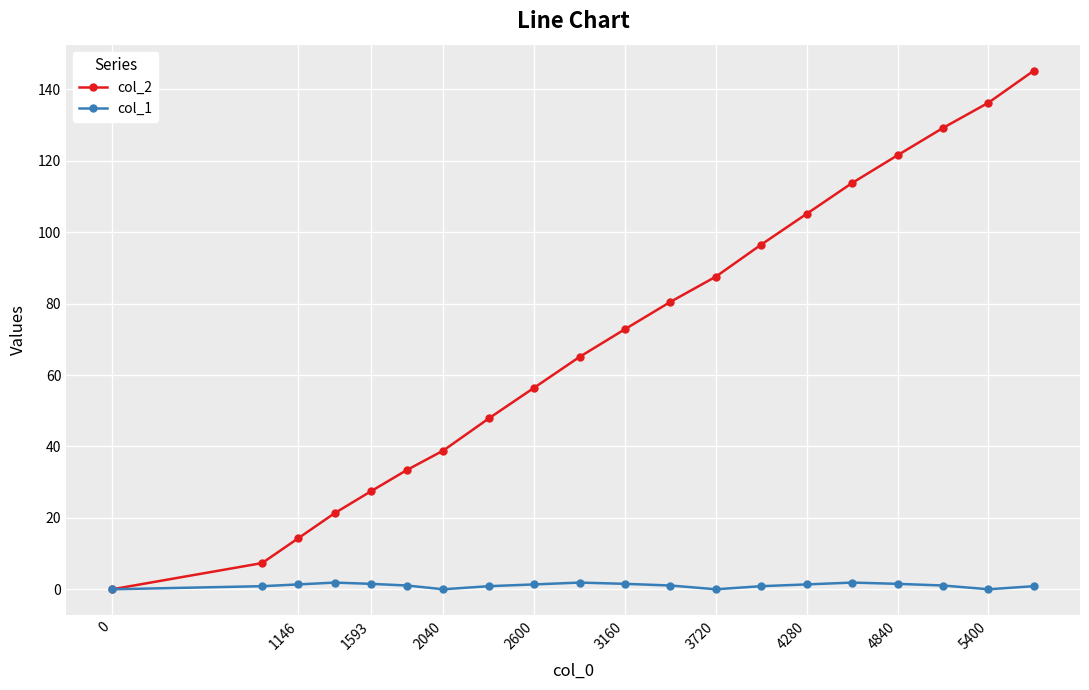

What is the highest value of the col_2 series?

145.3